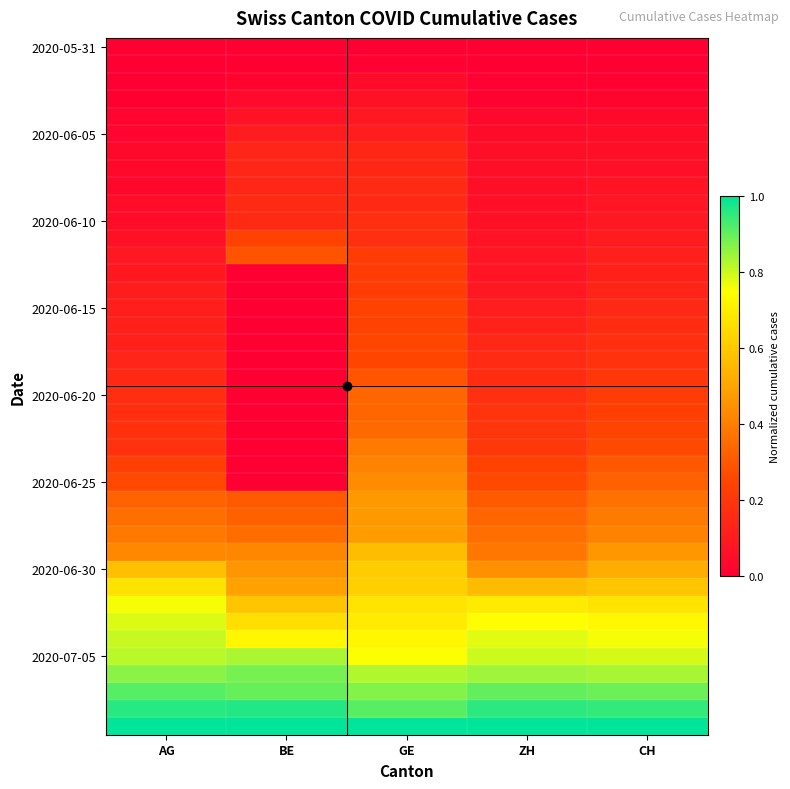

What is the difference between the highest and lowest values at GE?

1.0